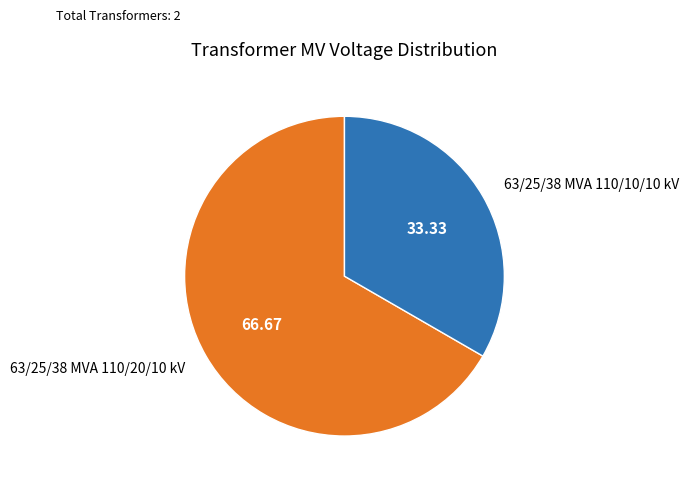

Rank the categories by value from lowest to highest.

63/25/38 MVA 110/10/10 kV, 63/25/38 MVA 110/20/10 kV